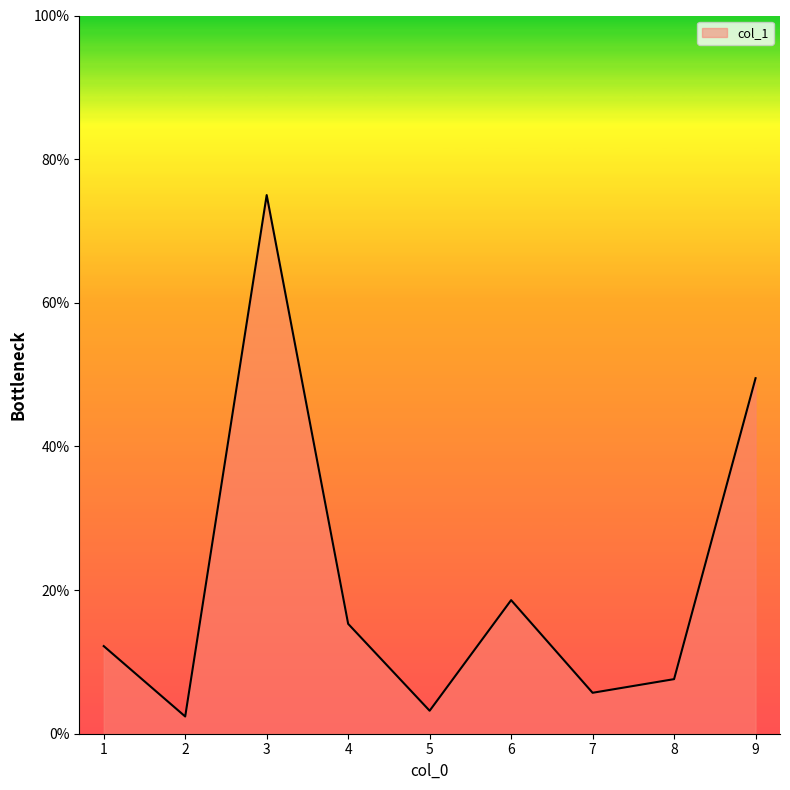

Rank the categories by value from lowest to highest.

2, 5, 7, 8, 1, 4, 6, 9, 3